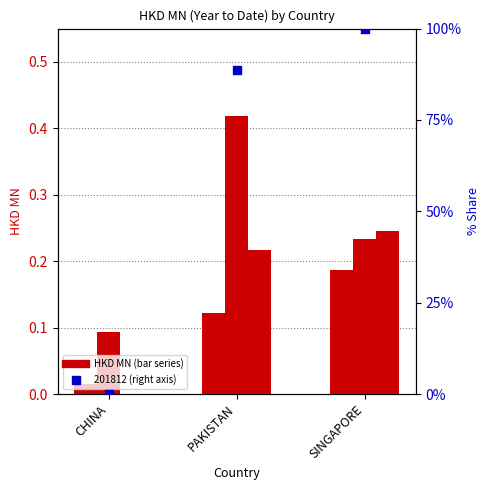

Is the value of 201712 at SINGAPORE greater than the value of 201612 at PAKISTAN?

Yes